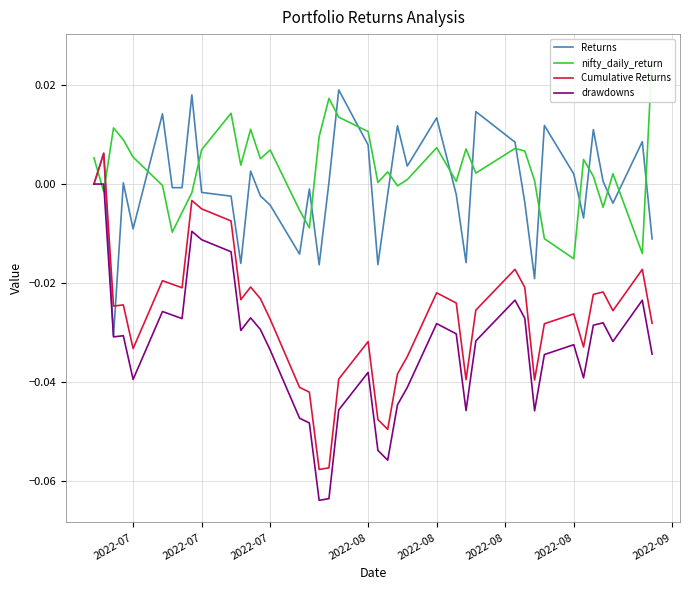

How many values in the Cumulative Returns series are below 0?

38